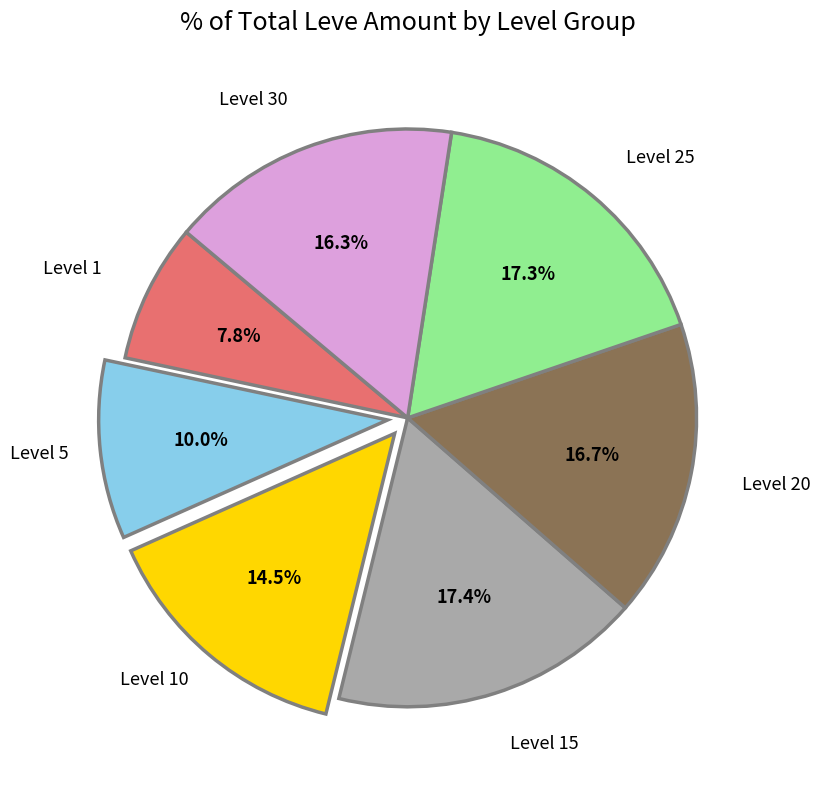

Is there any slice that represents more than half of the pie?

No